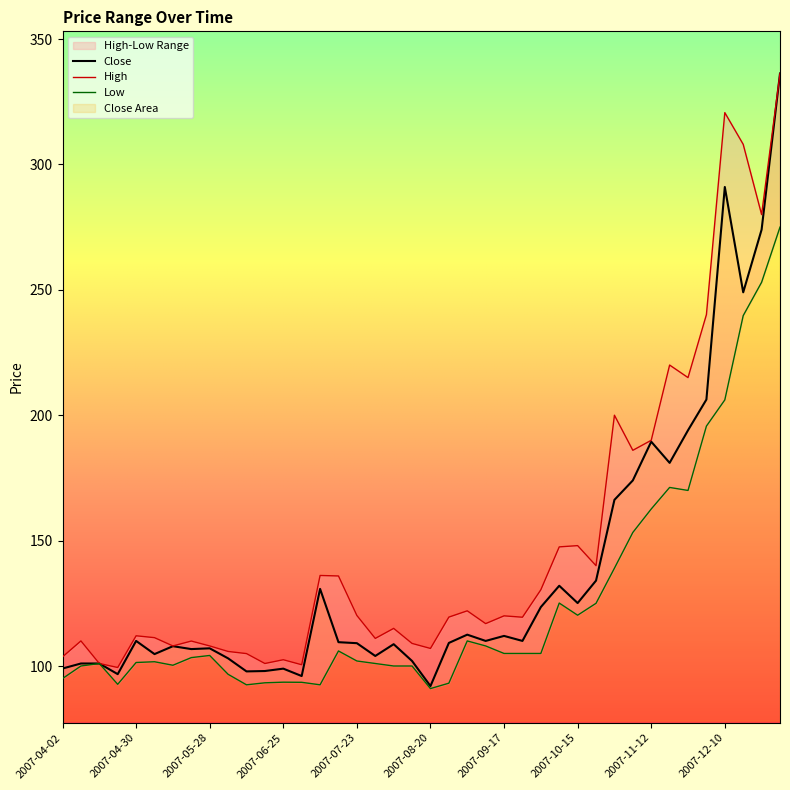

Which series has the largest range (max minus min)?

Close